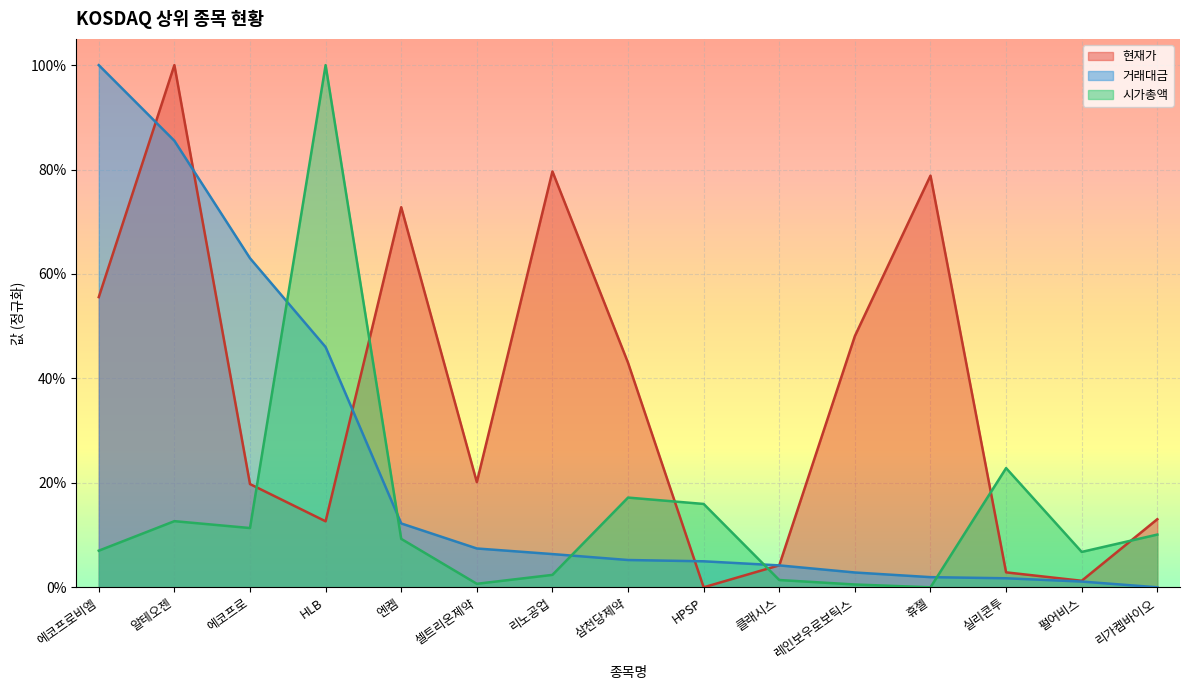

What is the sum of the 매수호가 values at 알테오젠 and 리가켐바이오?

0.2